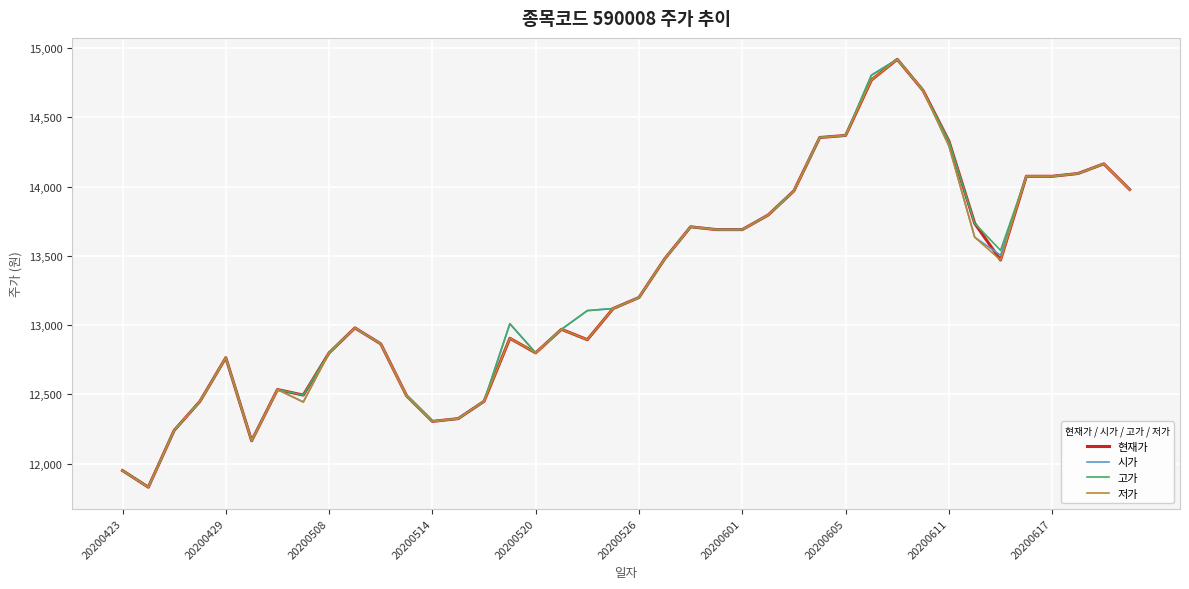

How many values in the 저가 series are below 13200?

20